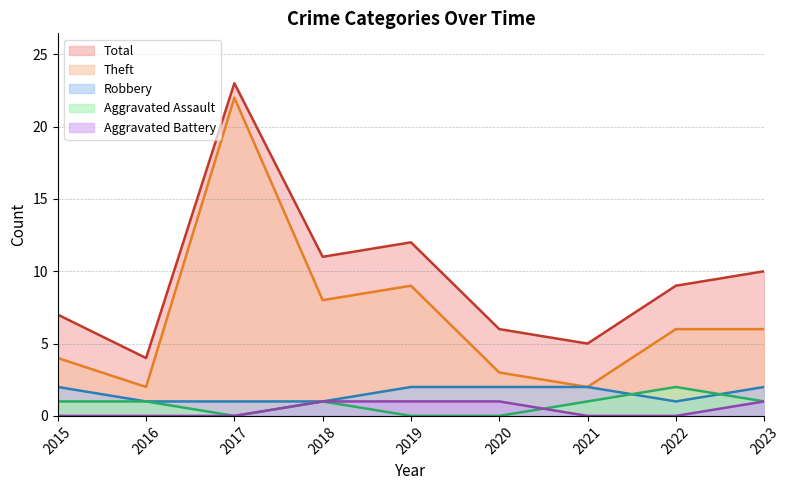

Which series ends up on top after the final intersection of Aggravated Assault and Robbery?

Robbery